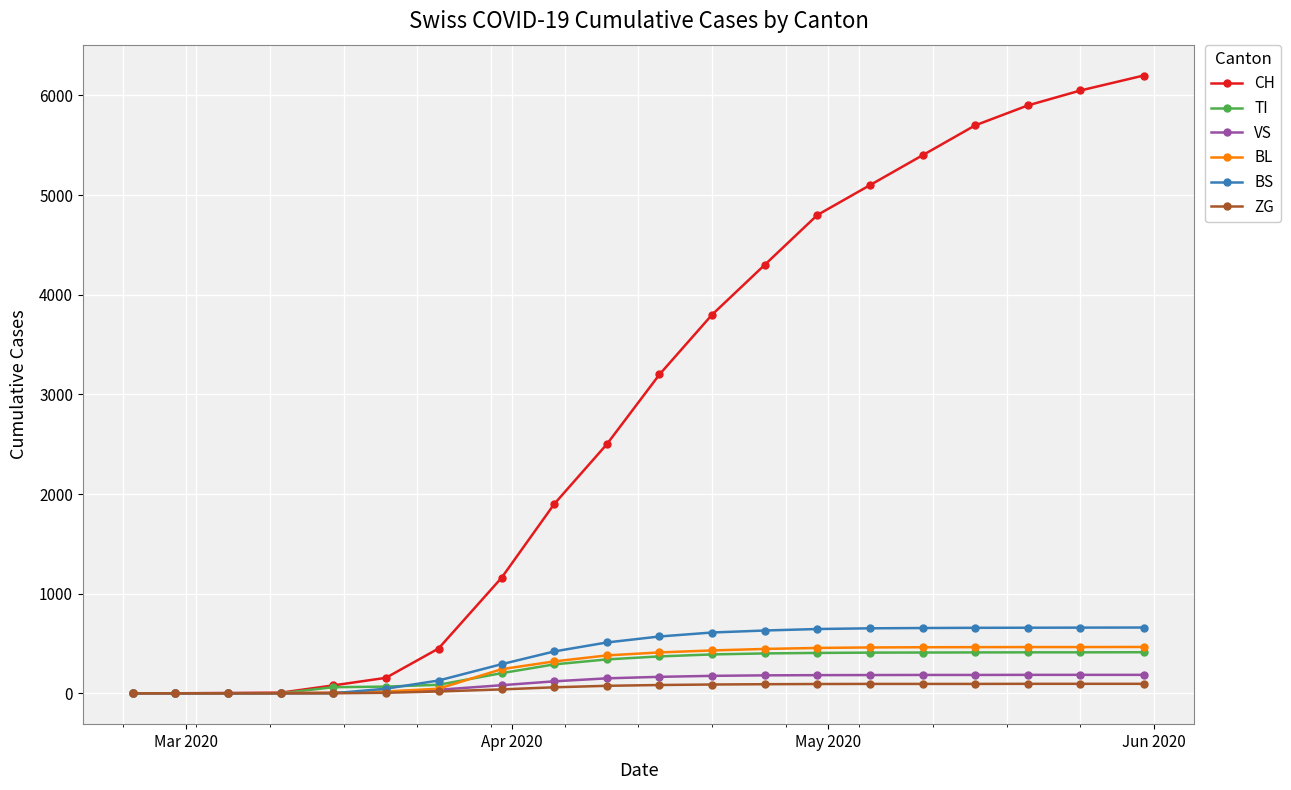

Which series has the widest spread of values?

CH